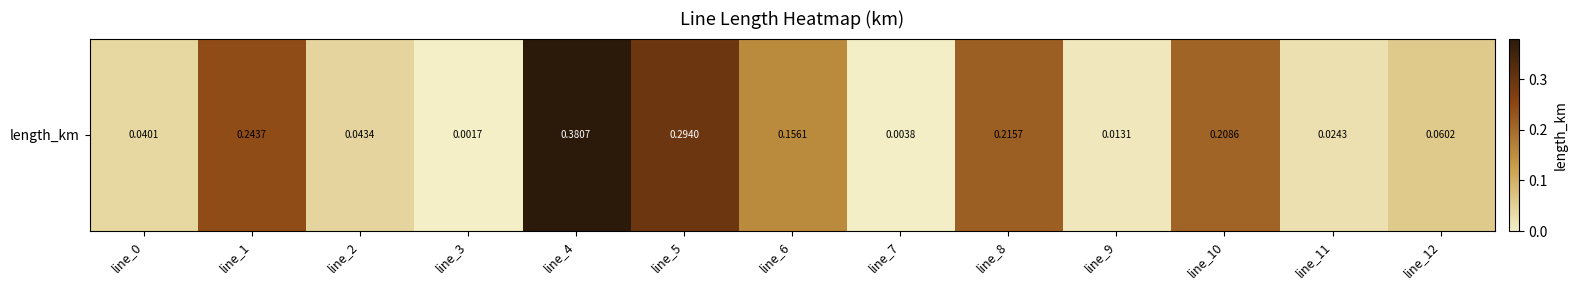

List the labels in order of value, largest first.

line_4, line_5, line_1, line_8, line_10, line_6, line_12, line_2, line_0, line_11, line_9, line_7, line_3